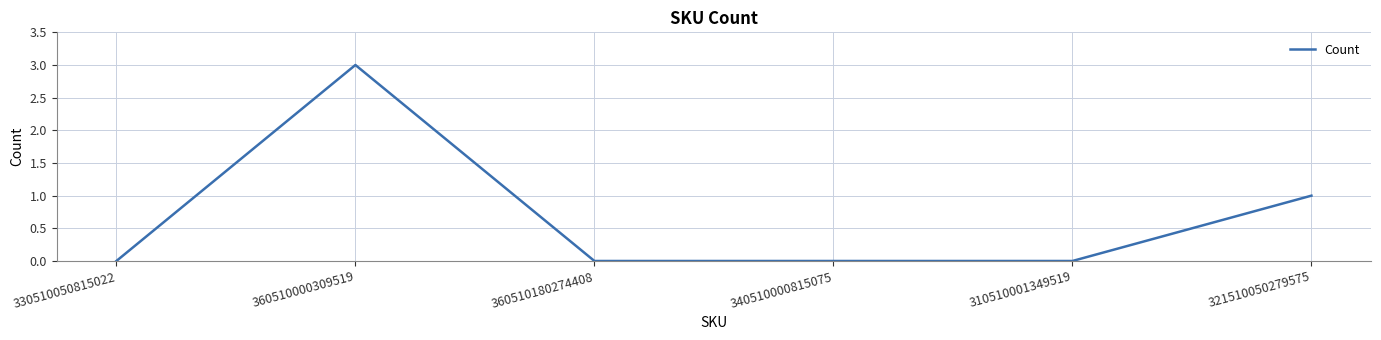

The value at 321510050279575 is 2. True or false?

False